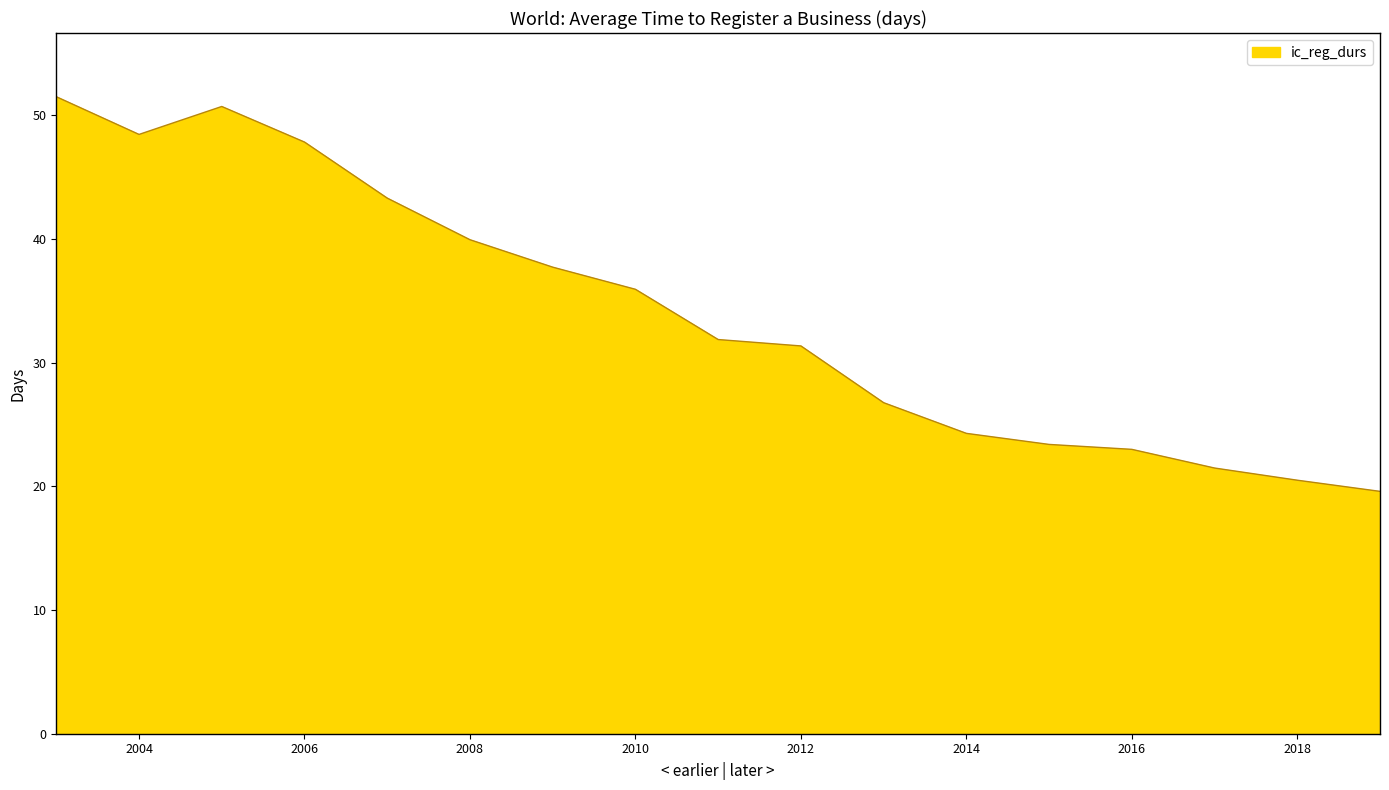

What is the greatest value displayed?

51.5